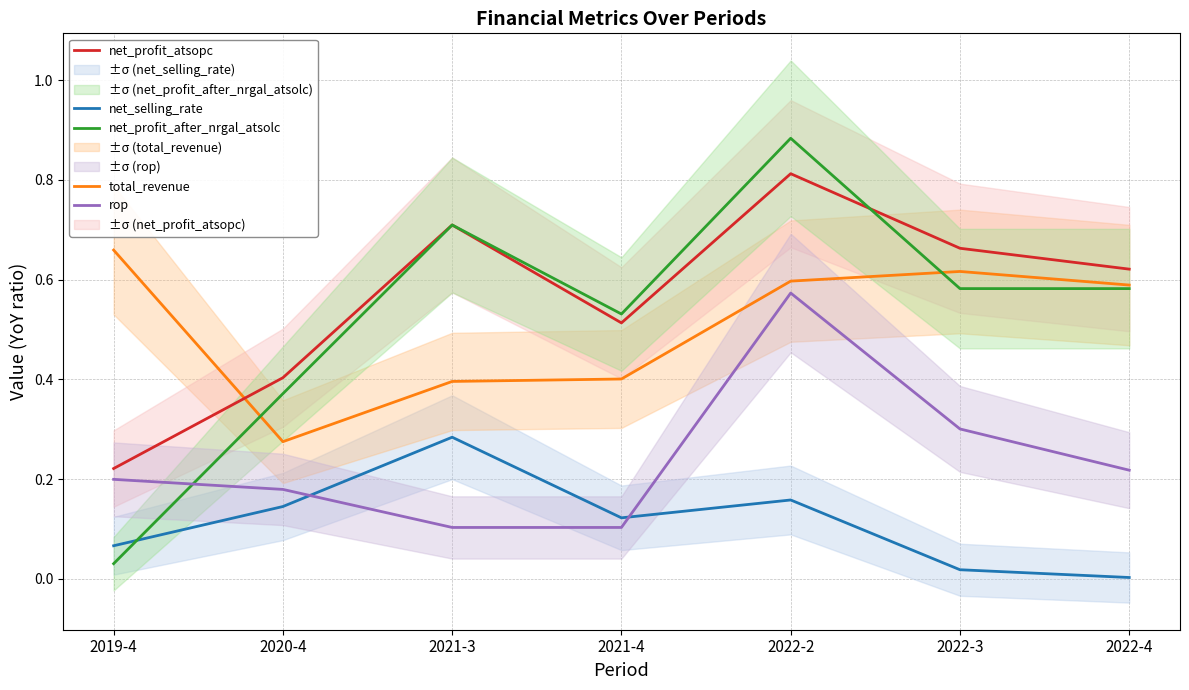

How many net_profit_atsopc values are between 0 and 1?

7